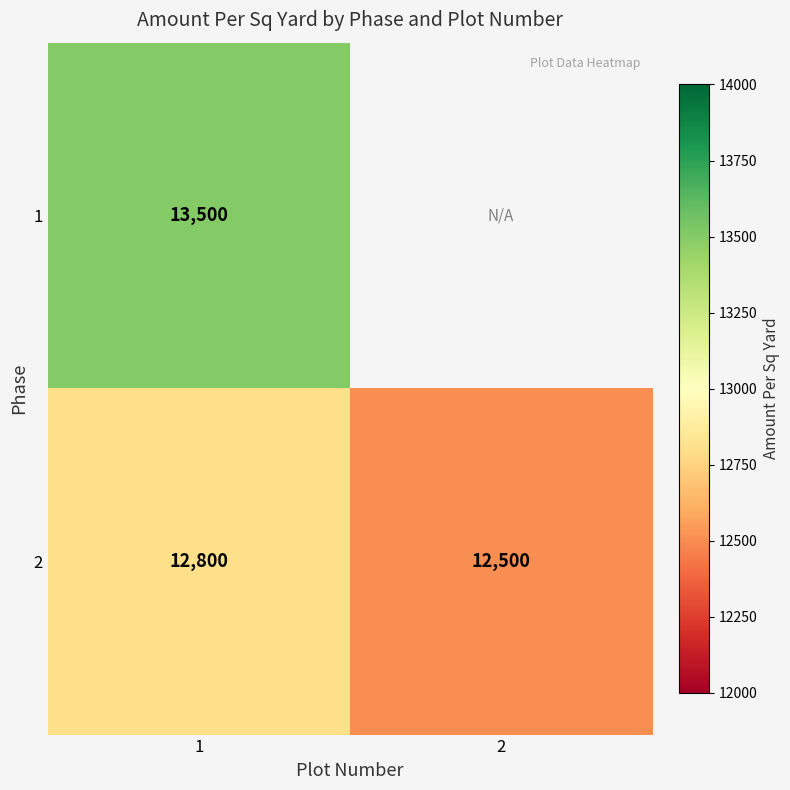

What value does the 2 series have at 1?

12800